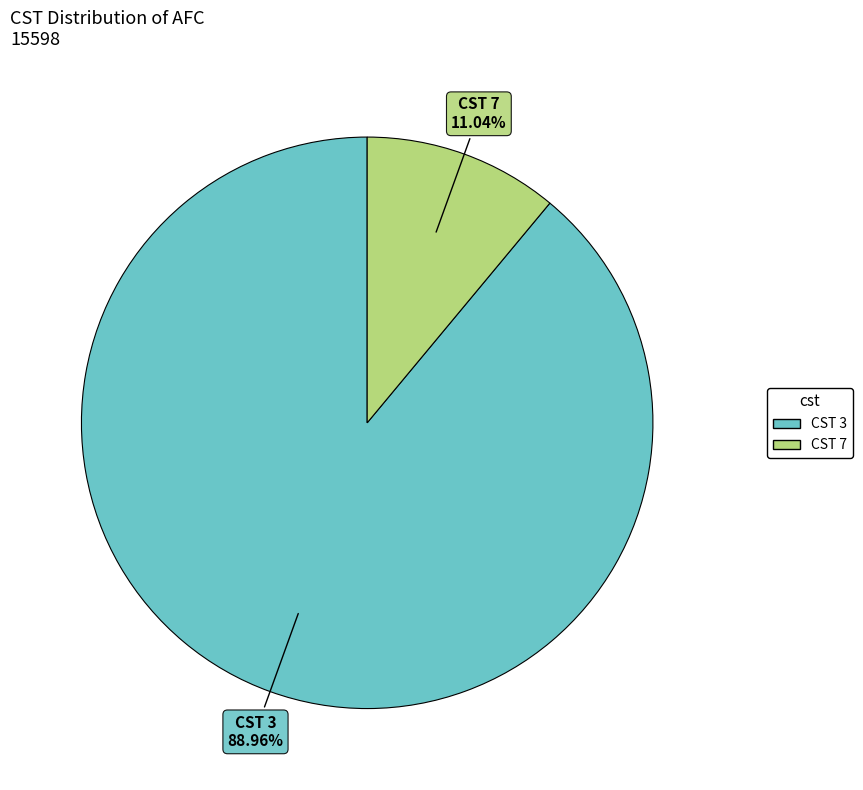

Does any single category account for the majority?

Yes